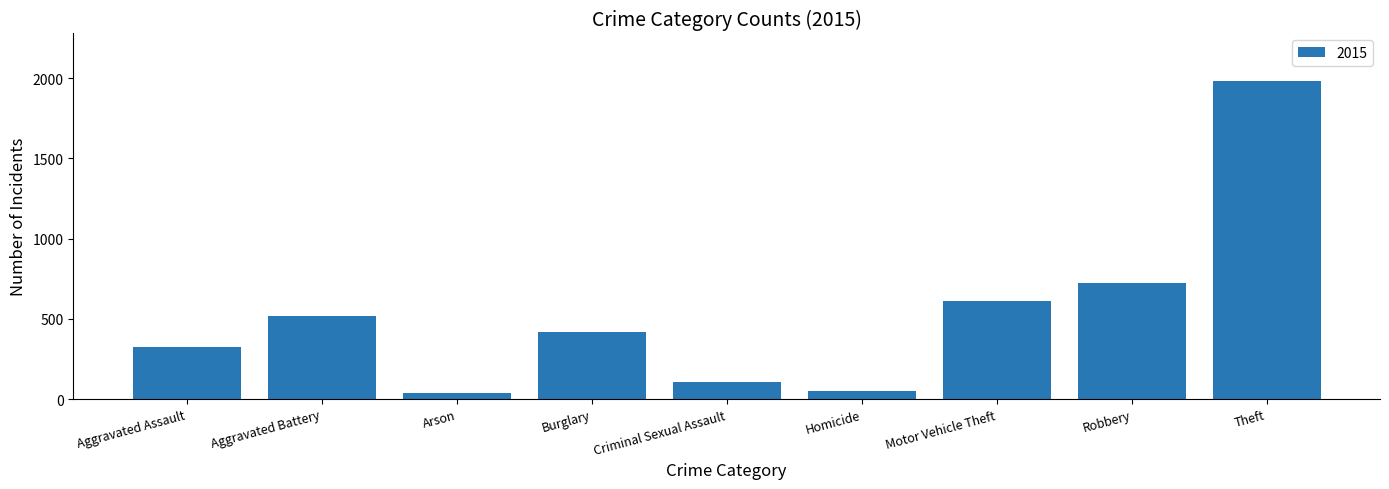

Count the number of categories in the chart.

9